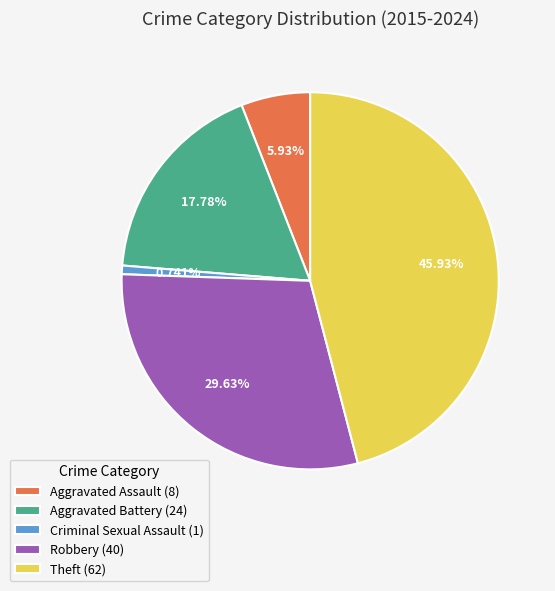

Rank the categories by value from lowest to highest.

Criminal Sexual Assault, Aggravated Assault, Aggravated Battery, Robbery, Theft